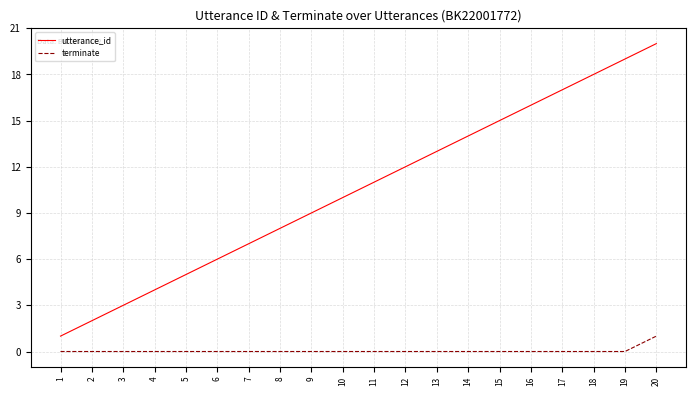

At which category is the sum across all series the highest?

20